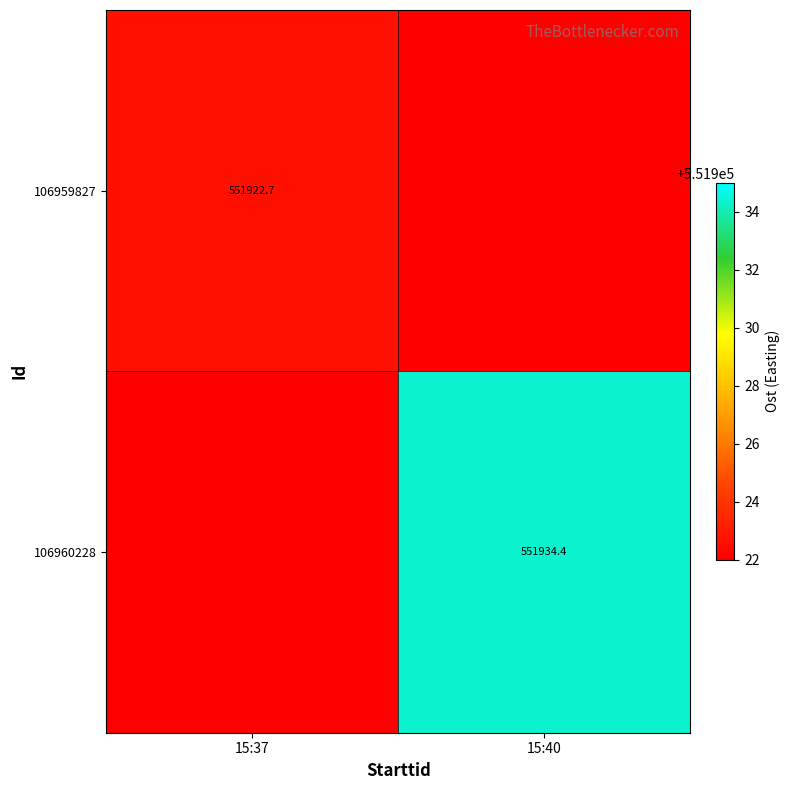

What is the maximum value shown in the chart?

551934.4